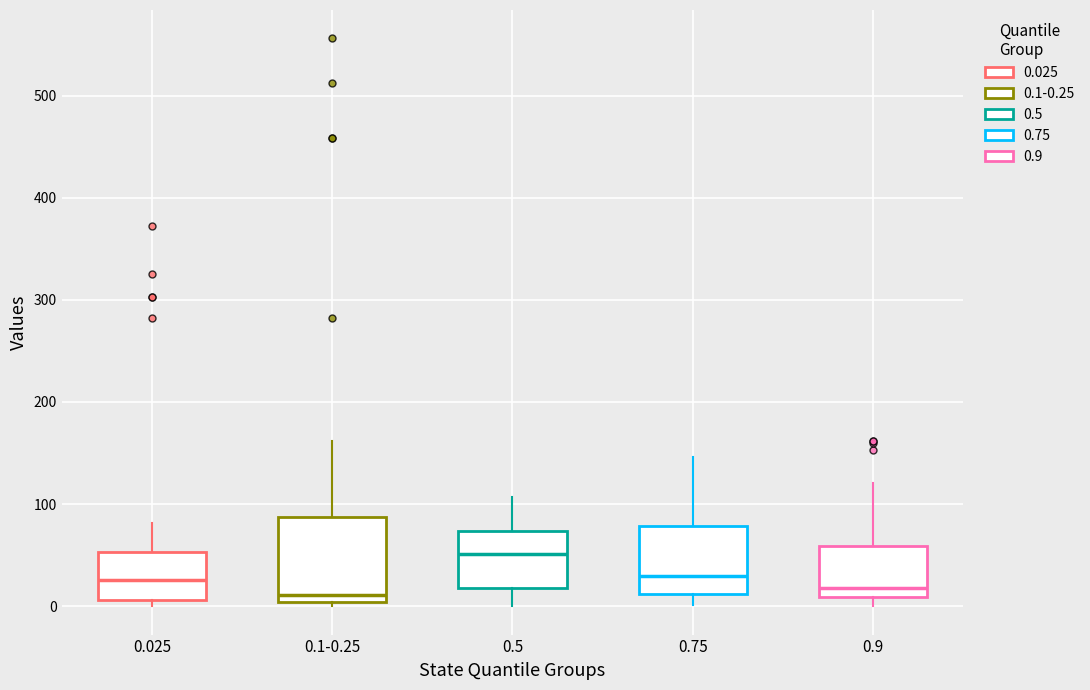

Which box has the highest median line?

0.5